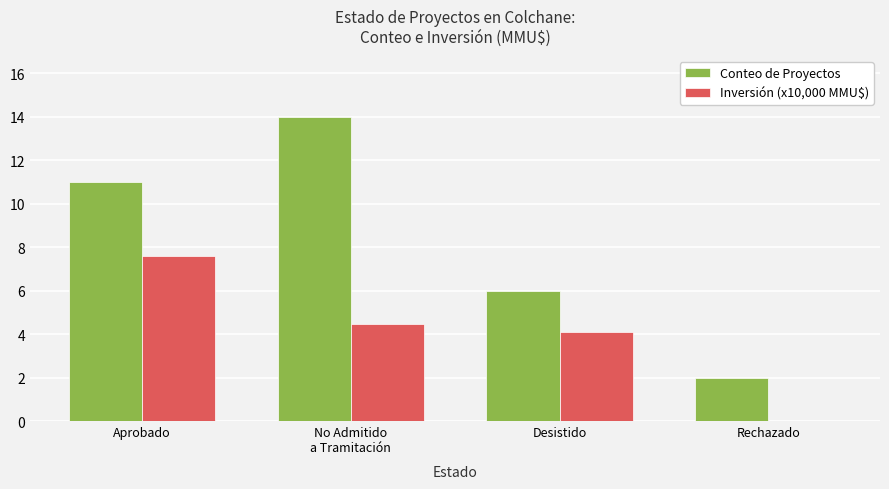

What is the sum of the Inversión (x10,000 MMU$) values at Rechazado and No Admitido
a Tramitación?

4.5